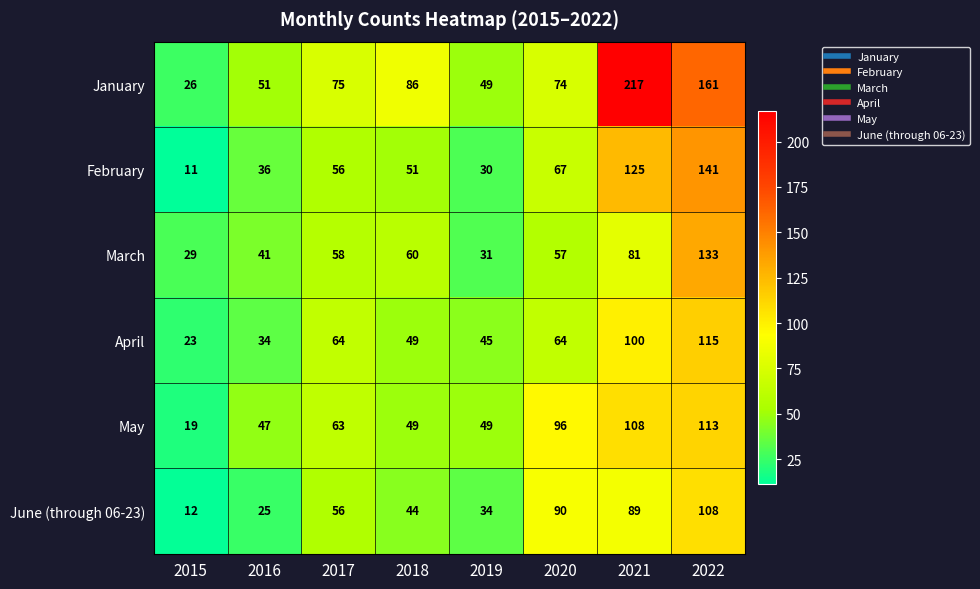

Count the number of data series in this chart.

6